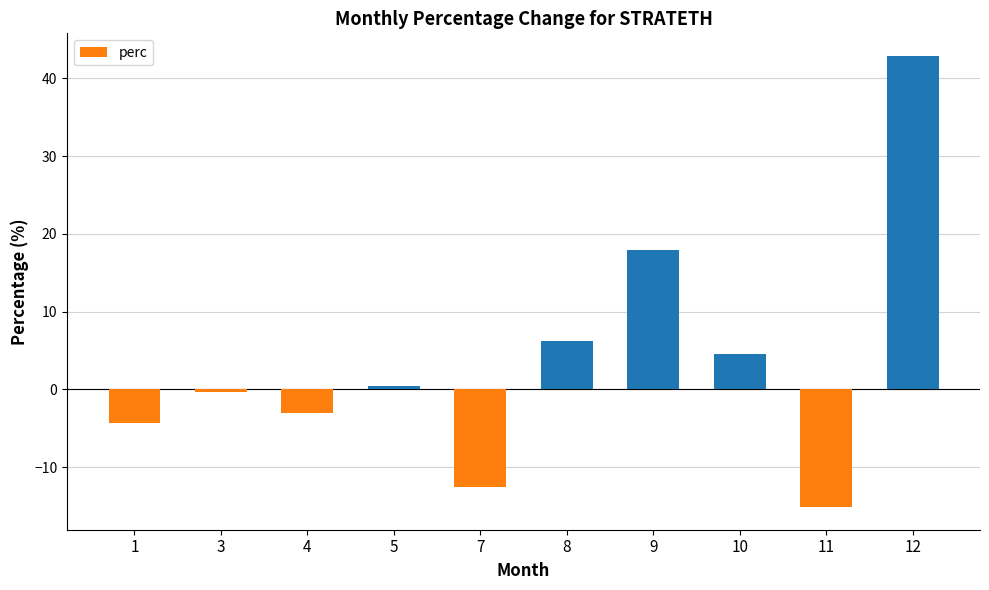

What is the sum of the values at 9 and 8?

24.2